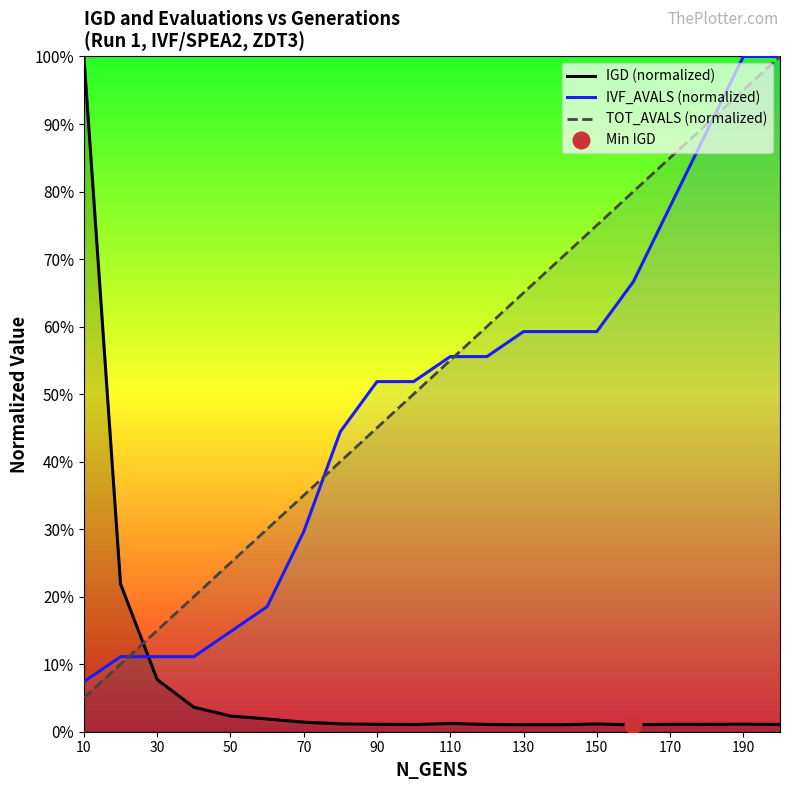

Is it true that IGD (normalized) equals 0.0 at 50?

False